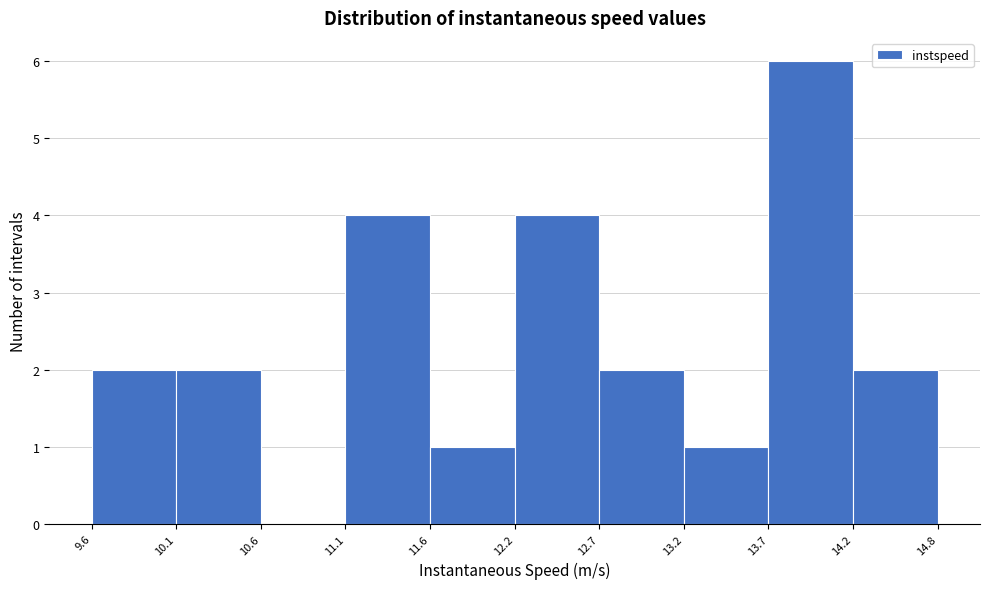

Which range on the x-axis has the tallest bar?

13.7 to 14.2